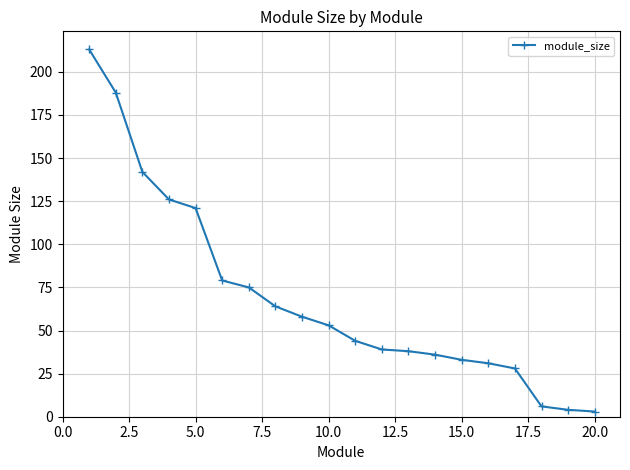

What is the difference between the maximum and minimum values?

210